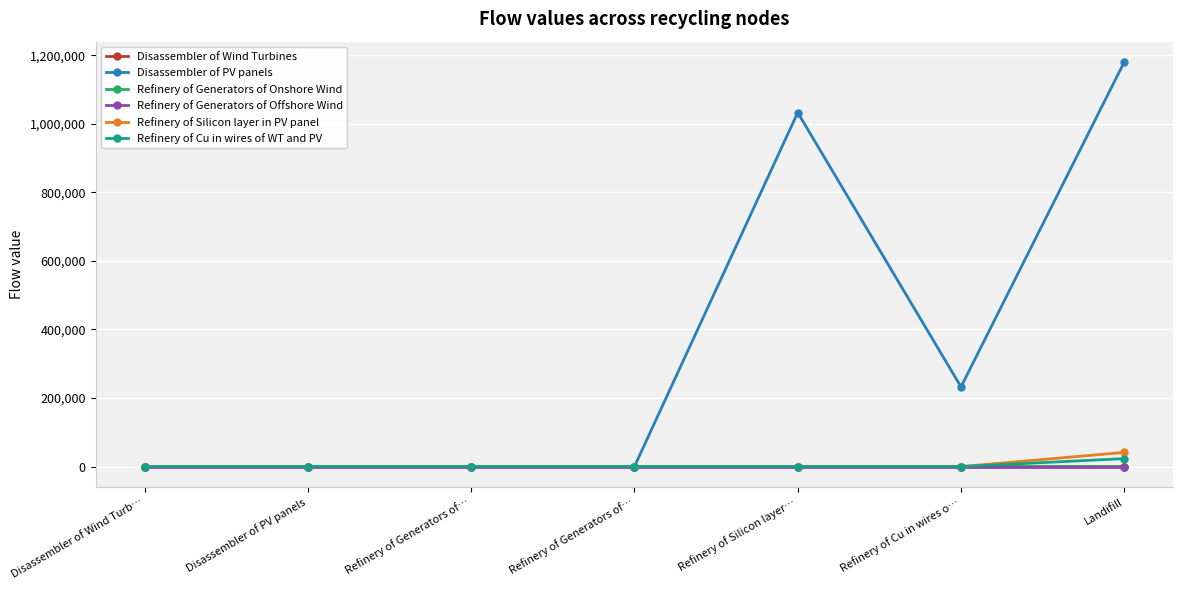

How many lines are shown in the chart?

6